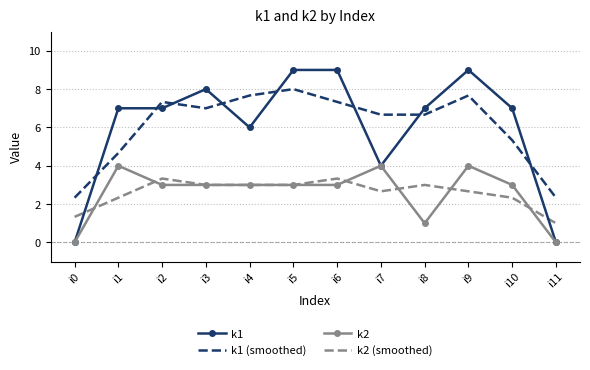

Reading left to right, what are all the values shown in this chart?

k1: 0.0	7.0	7.0	8.0	6.0	9.0	9.0	4.0	7.0	9.0	7.0	0.0
k1 (smoothed): 2.3	4.7	7.3	7.0	7.7	8.0	7.3	6.7	6.7	7.7	5.3	2.3
k2: 0.0	4.0	3.0	3.0	3.0	3.0	3.0	4.0	1.0	4.0	3.0	0.0
k2 (smoothed): 1.3	2.3	3.3	3.0	3.0	3.0	3.3	2.7	3.0	2.7	2.3	1.0